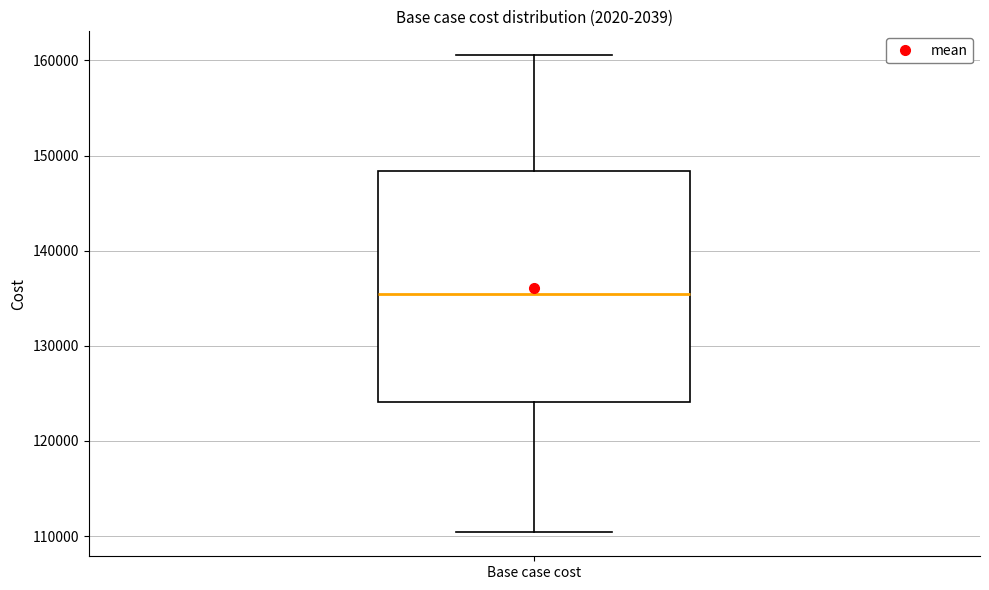

Transcribe this box plot: give where the median line is, the range the box spans, and where the two whiskers end, as read against the y-axis. The values are not printed on the chart, so give them approximately, as read against the axis.

median 135000, box 124000 to 148000, whiskers 110000 to 161000